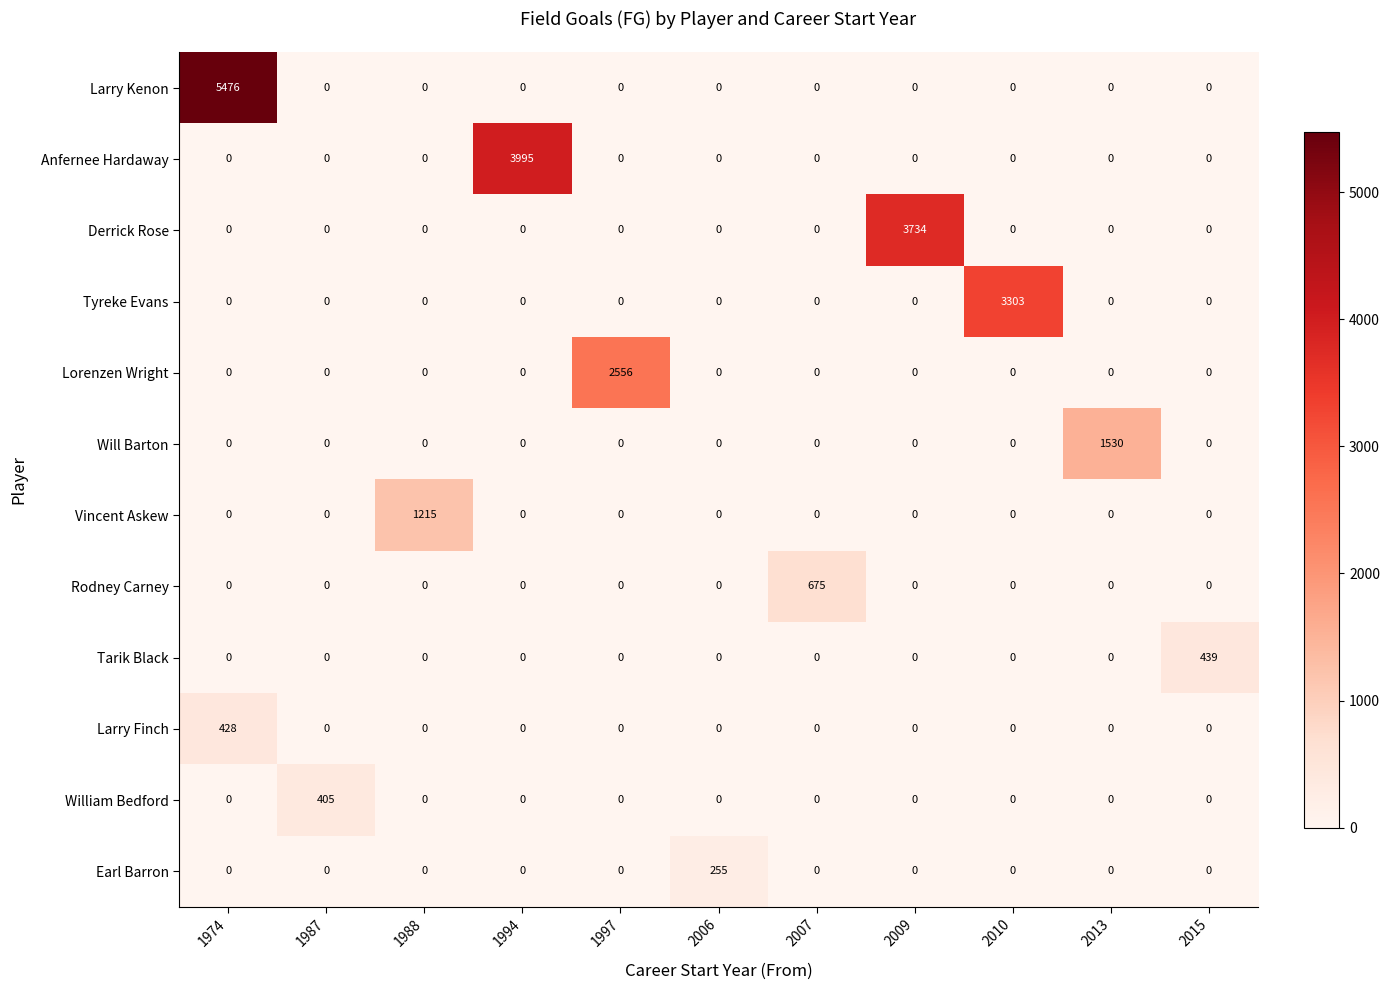

What is the average value of the Tarik Black series?

40